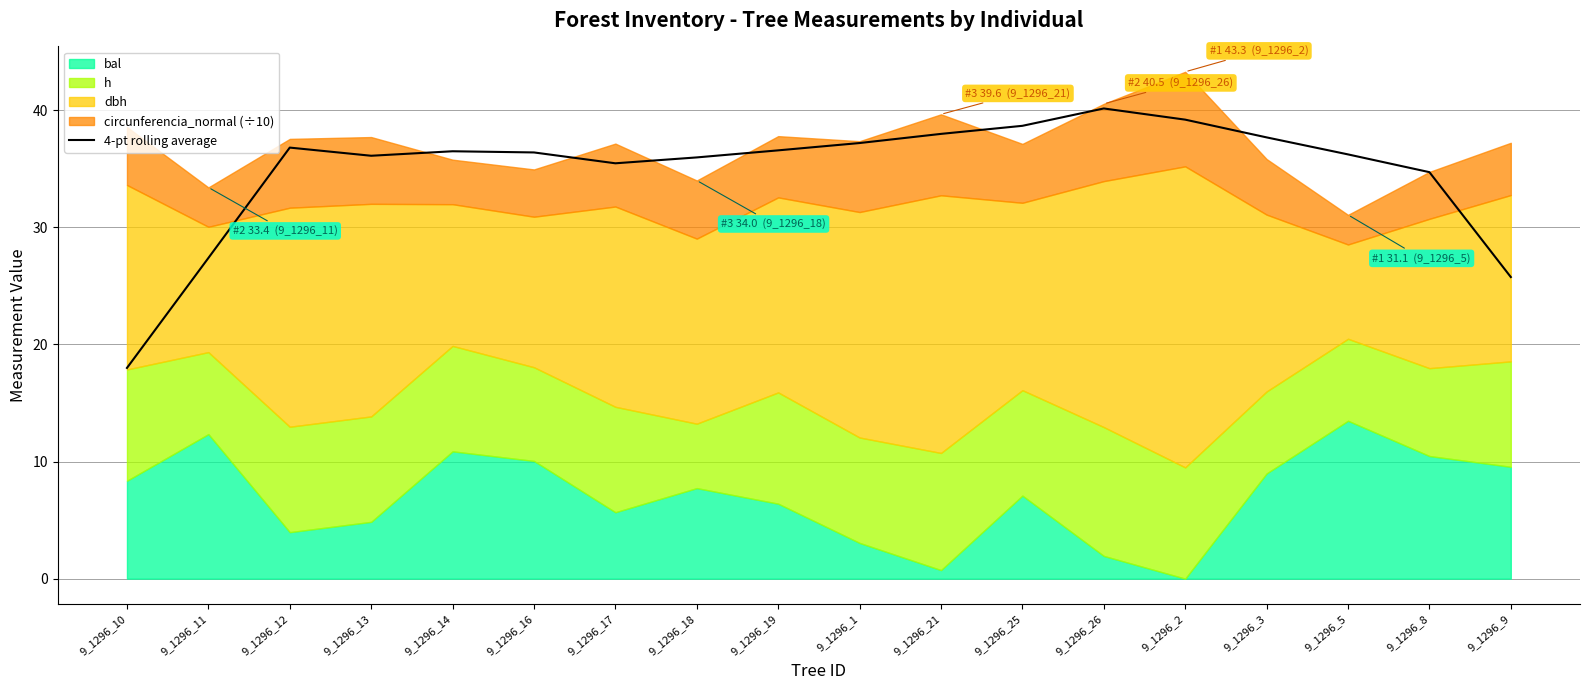

At which category does the data reach its first local peak?

9_1296_12